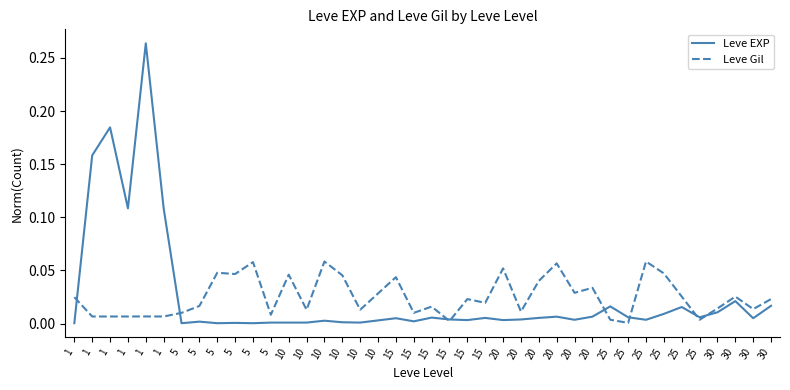

How many interior local valleys does the Leve Gil series have?

13